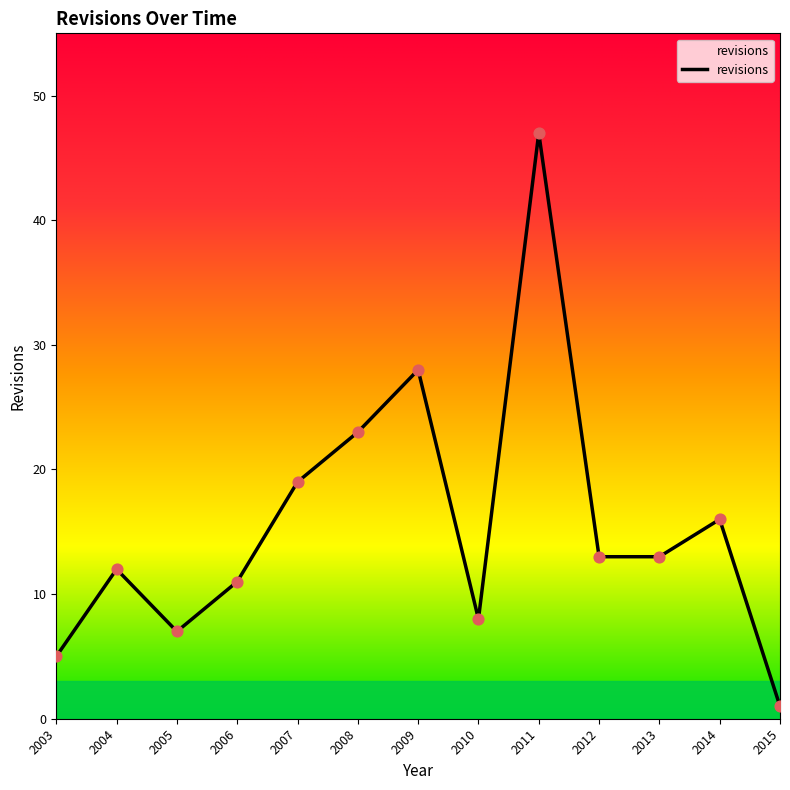

What is the ratio of the value at 2007 to the value at 2003?

3.8